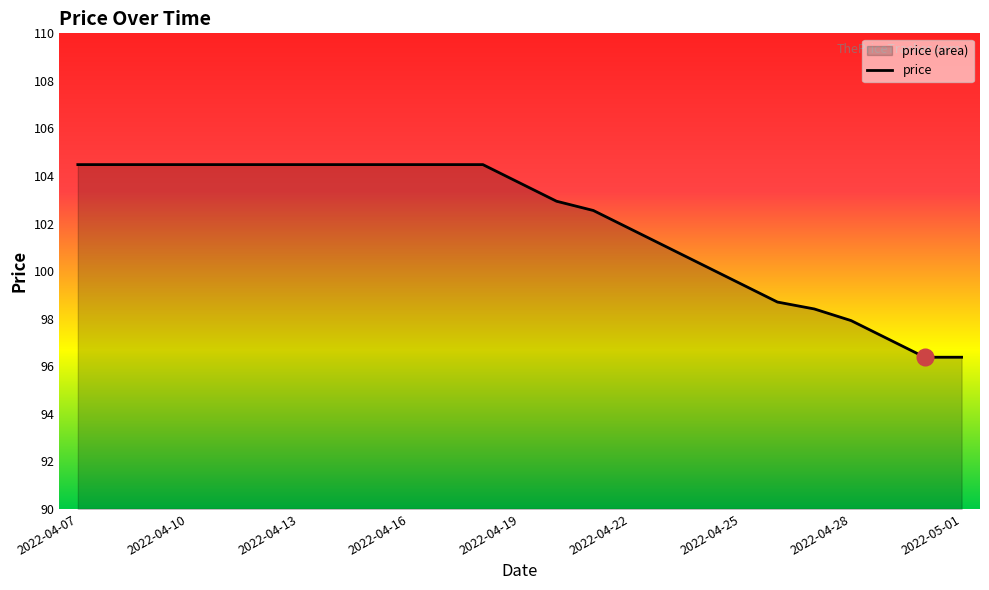

What is the sum of all values?

2550.4